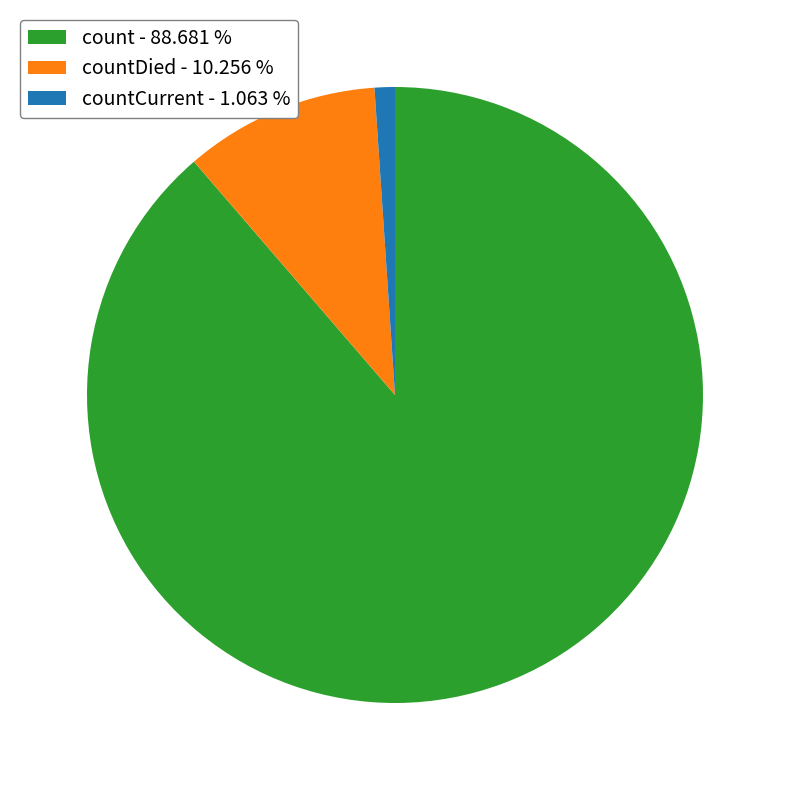

Rank the categories by value from lowest to highest.

countCurrent - 1.063 %, countDied - 10.256 %, count - 88.681 %